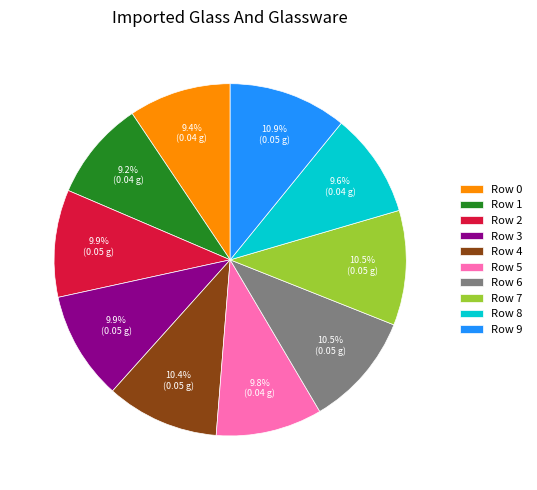

To the nearest percent, what portion does Row 4 represent?

10%